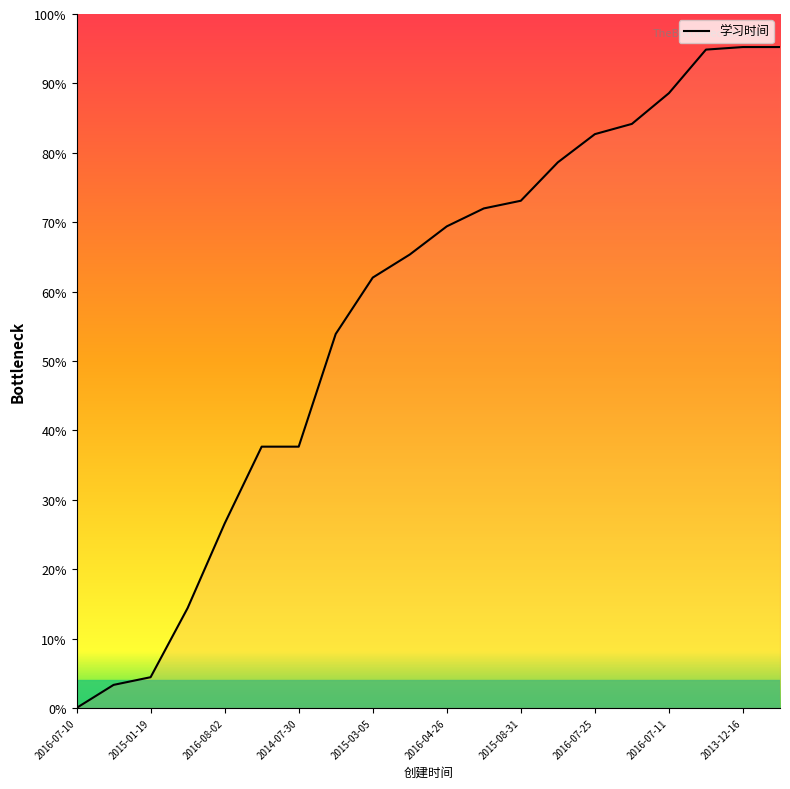

Does the chart have visible grid lines?

No